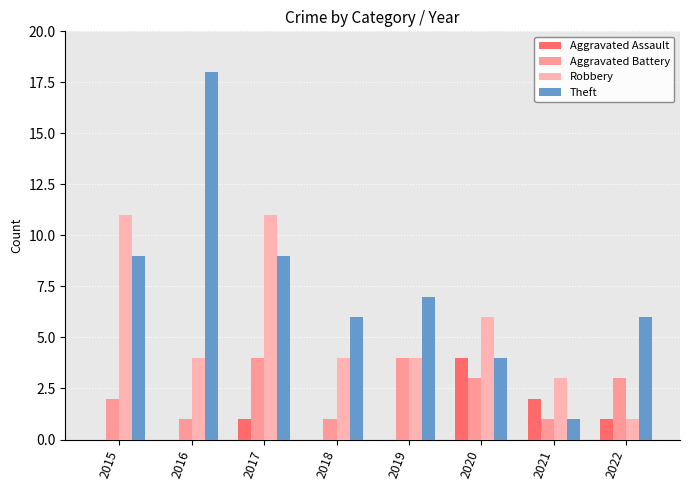

What is the highest value of the Aggravated Battery series?

4